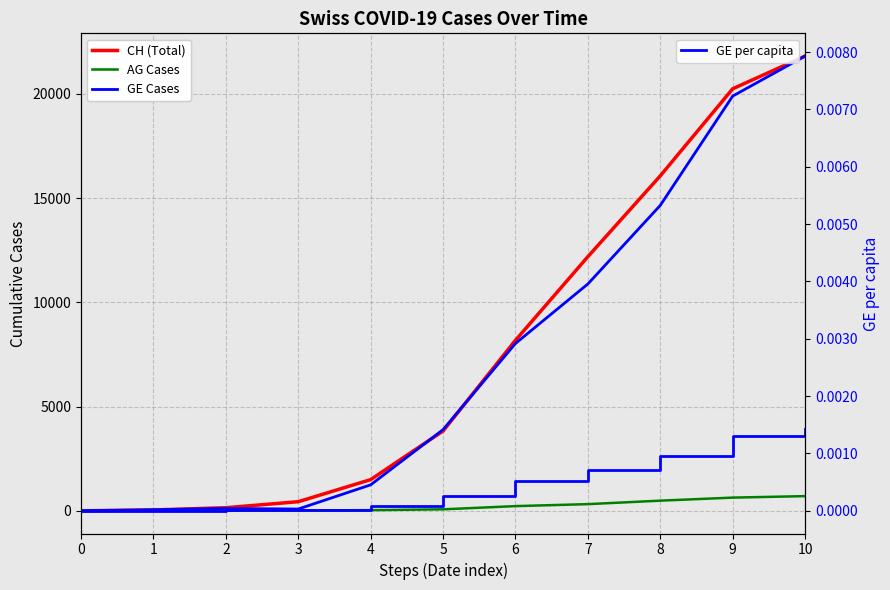

Which category has the highest value in the AG Cases series?

10